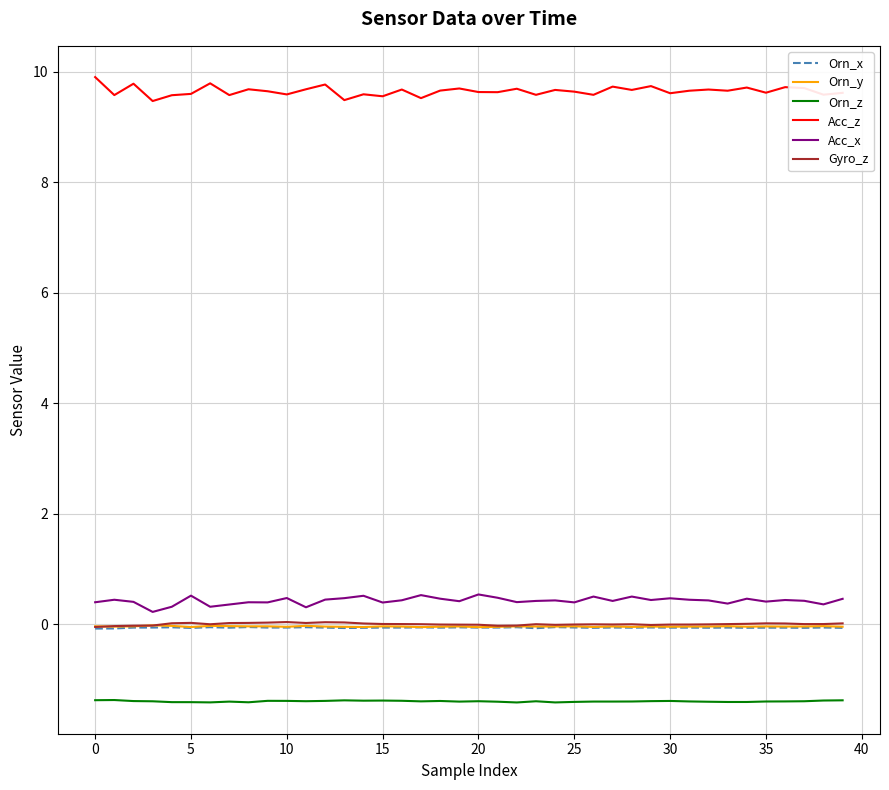

What is the maximum value shown in the chart?

9.9